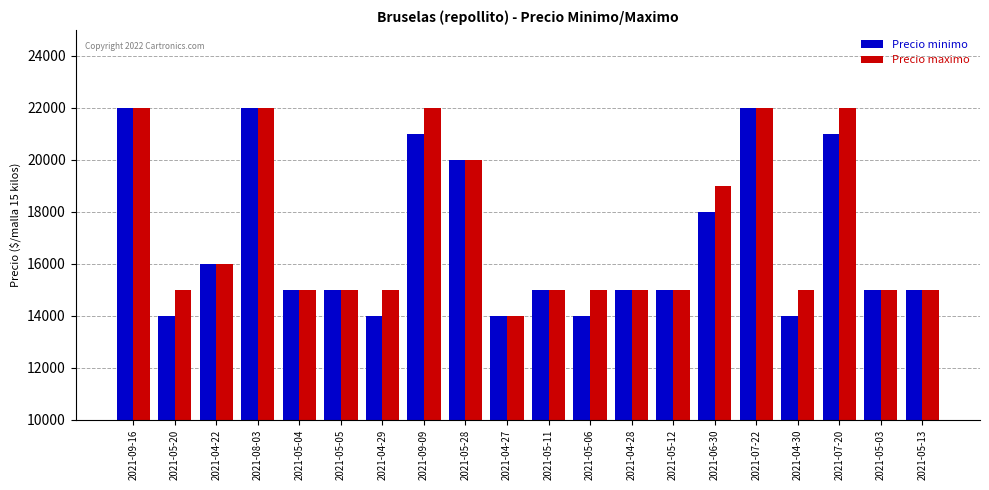

What is the difference between the highest and lowest values at 2021-07-20?

1000